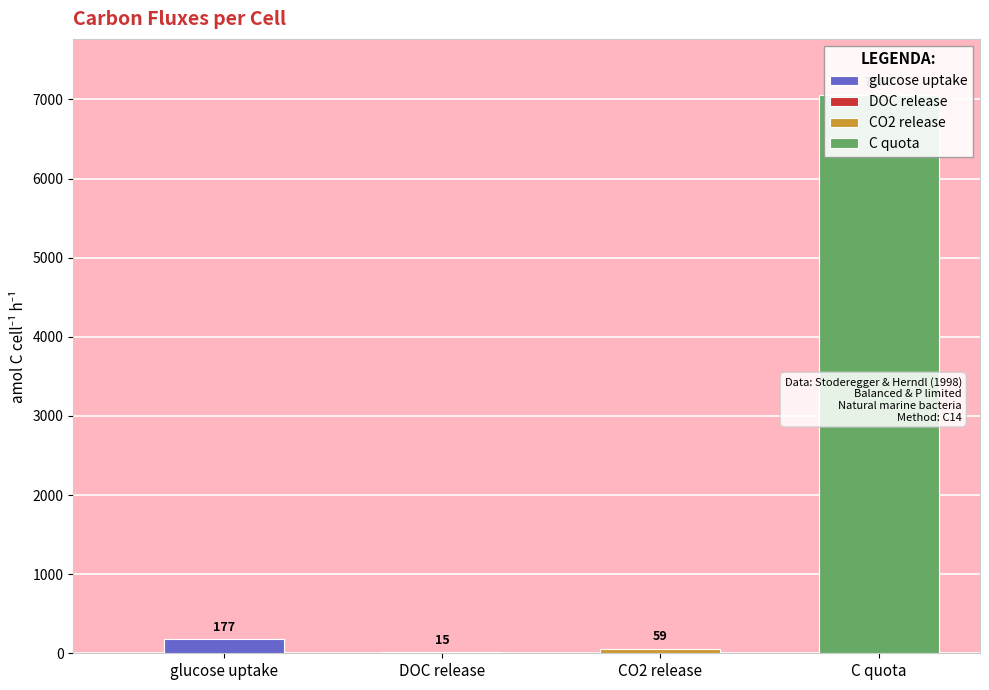

List the labels in order of value, largest first.

C quota, glucose uptake, CO2 release, DOC release